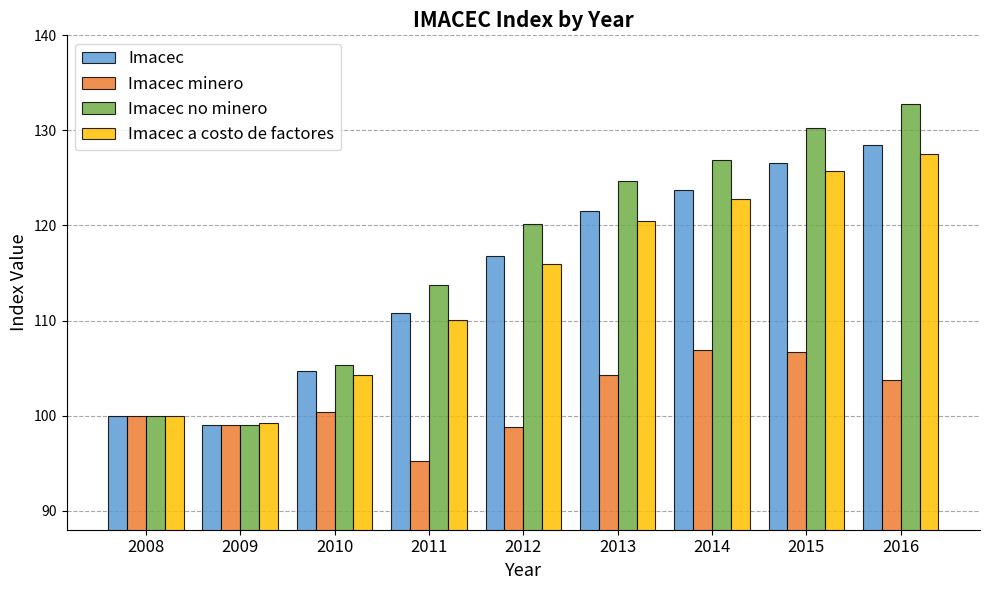

What is the difference between the highest and lowest values at 2011?

18.5